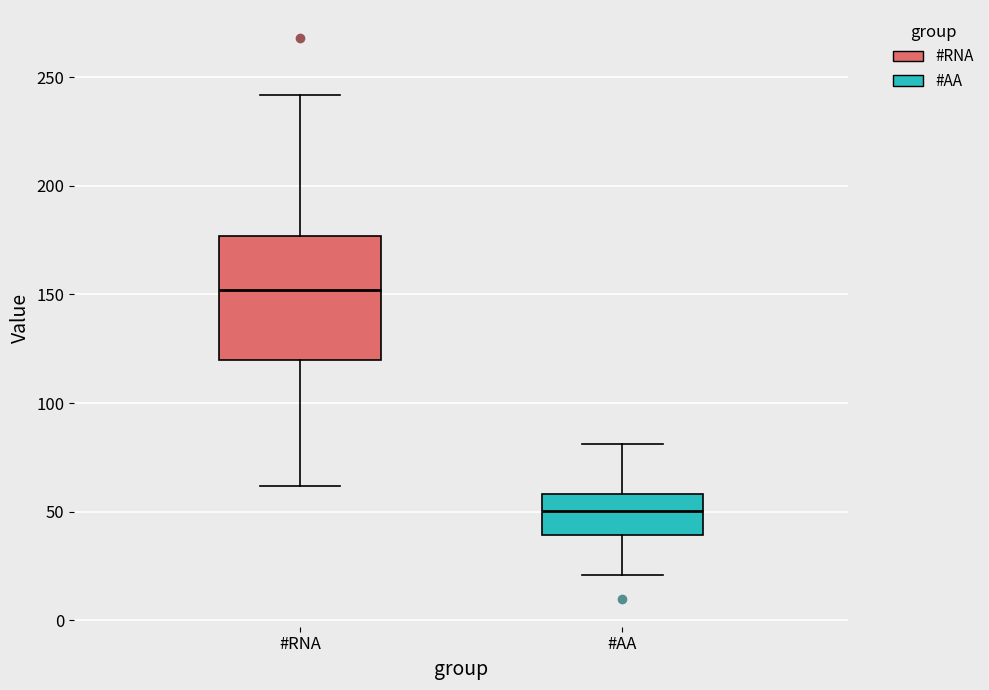

Comparing the boxes themselves (not the whiskers), which one is the tallest?

#RNA